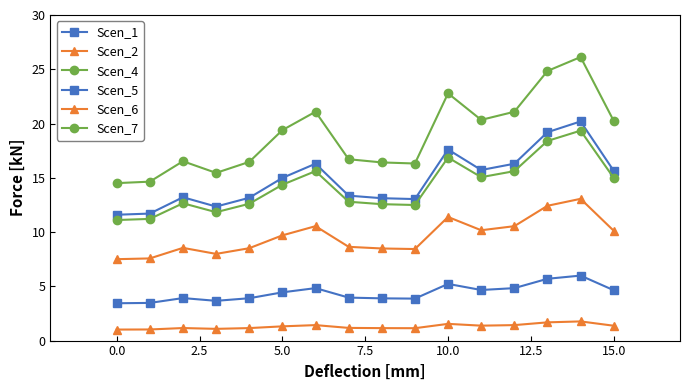

At how many categories does at least one series exceed 2?

16